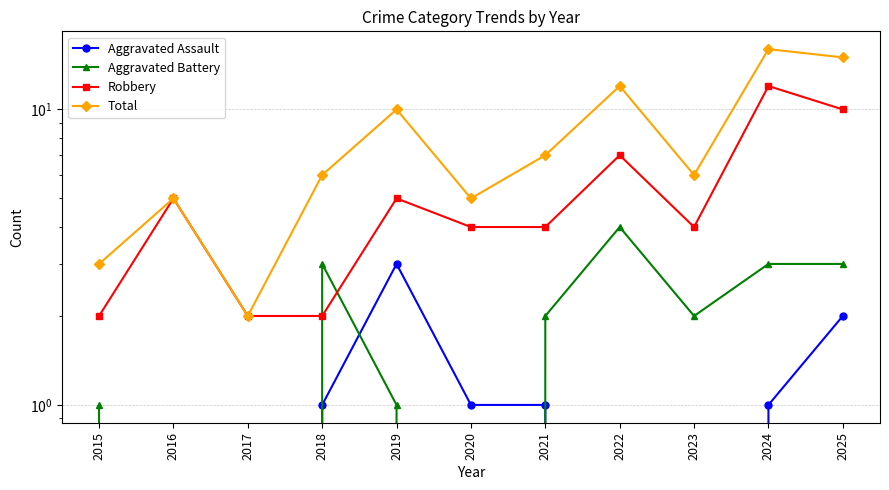

True or false: Robbery and Aggravated Battery cross at least once.

True